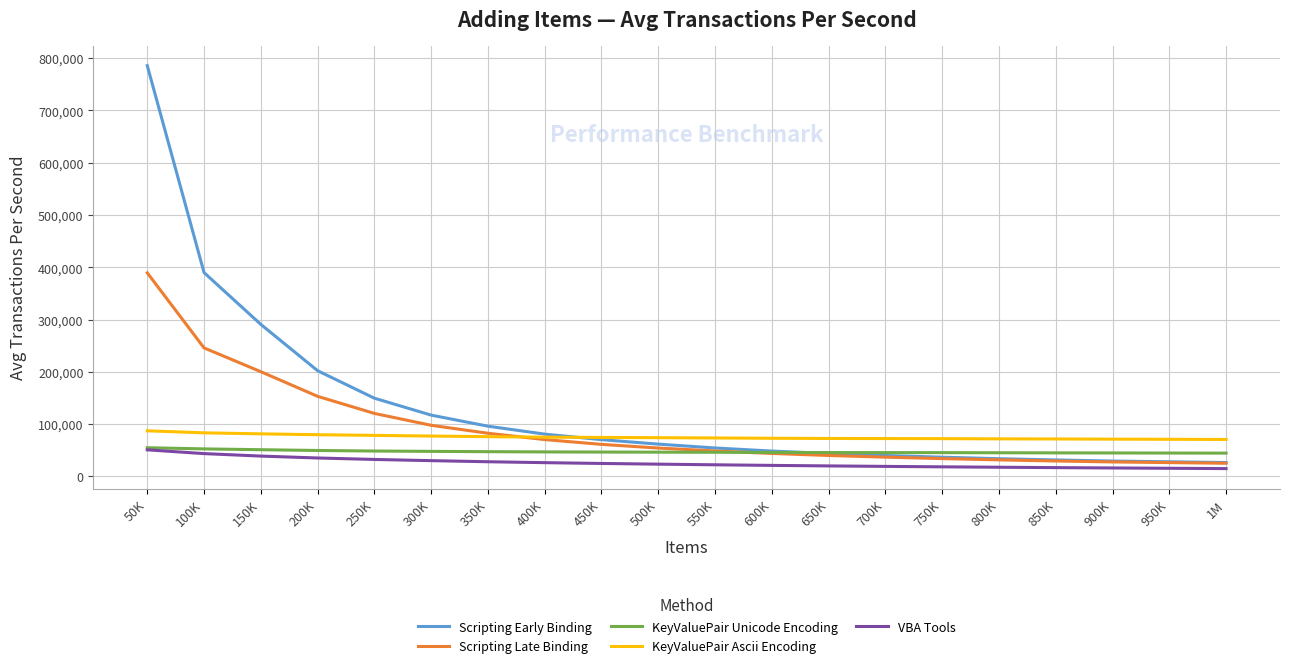

What are all the series names shown in the legend?

Scripting Early Binding, Scripting Late Binding, KeyValuePair Unicode Encoding, KeyValuePair Ascii Encoding, VBA Tools